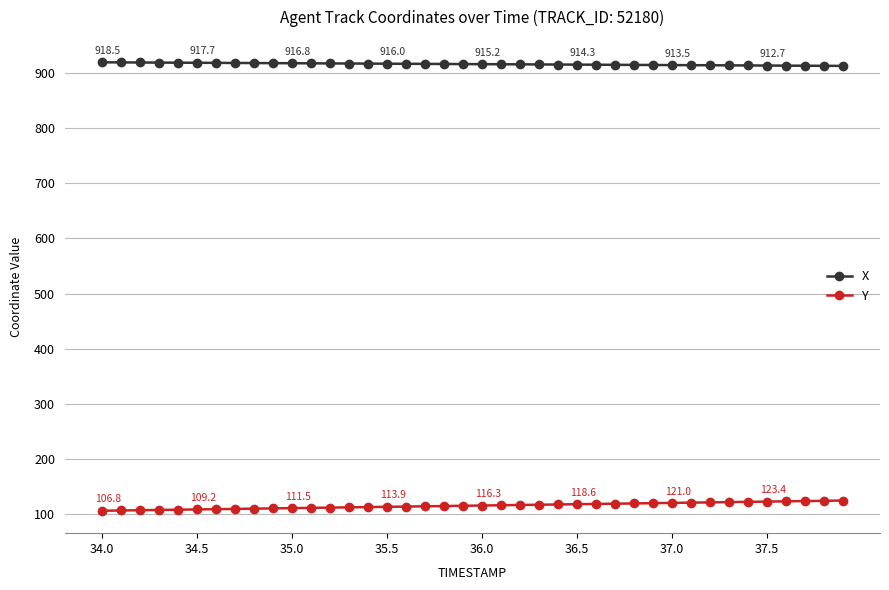

What is the highest value of the Y series?

125.2